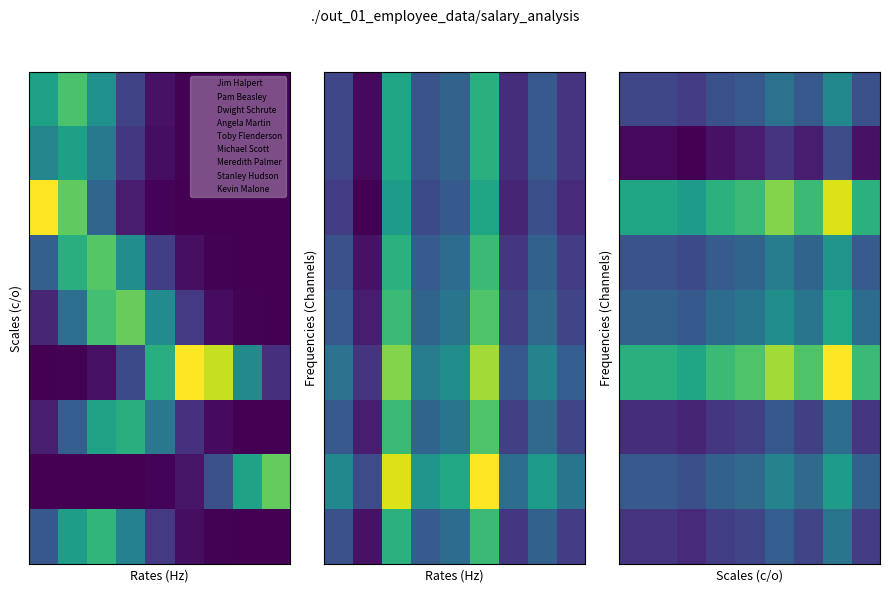

Which category has the lowest value across all series?

2